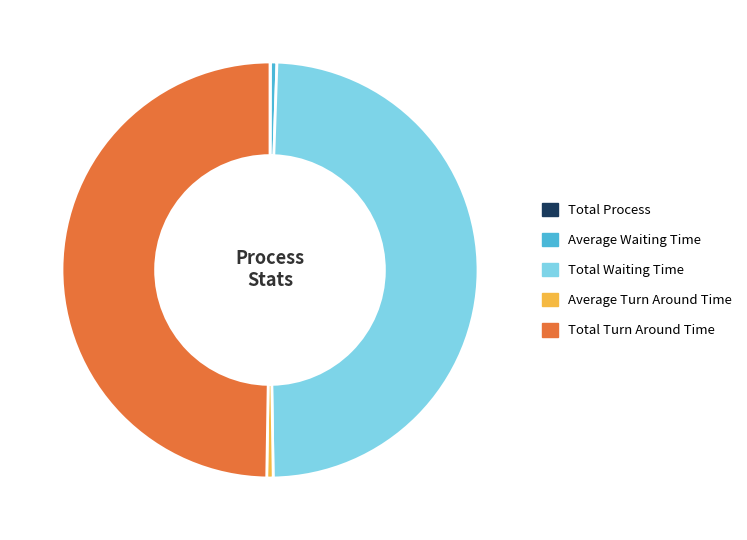

Does Total Waiting Time account for over 50% of the chart?

No